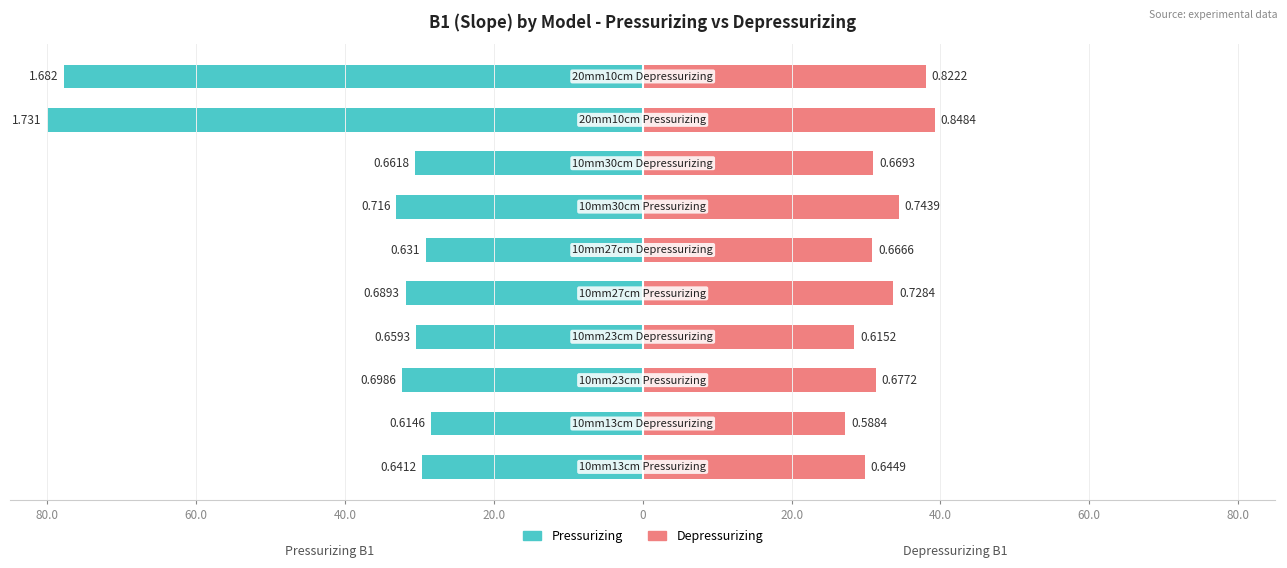

What is the highest value of the Depressurizing series?

0.8